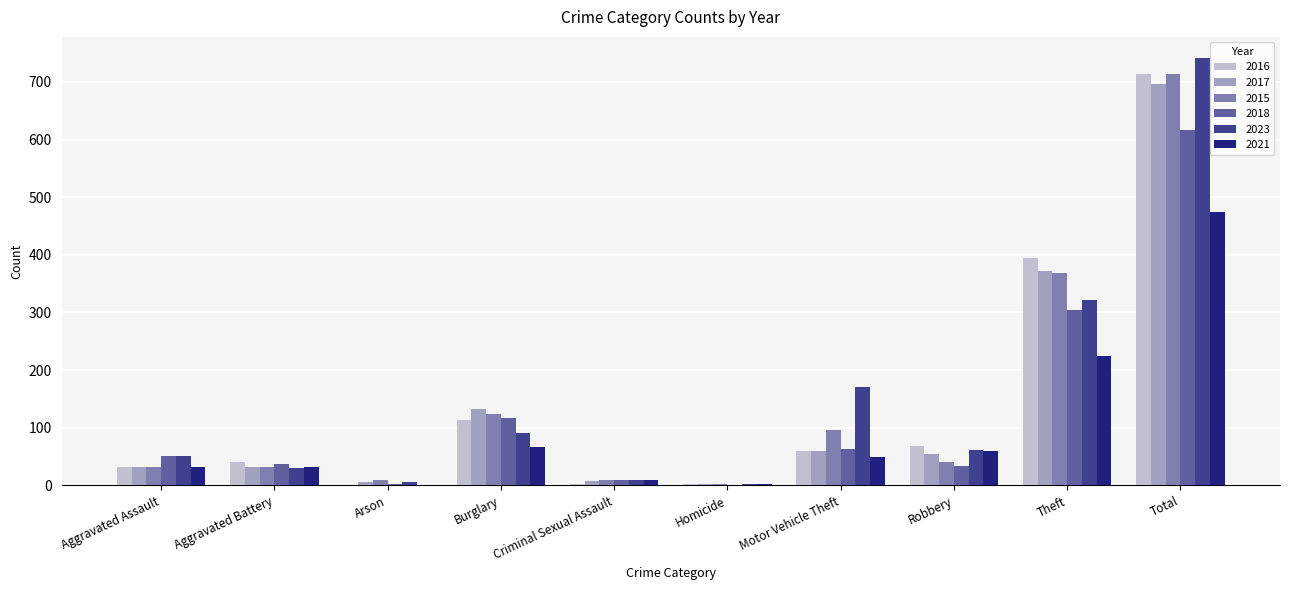

The 2015 series shows 41 at Robbery. True or false?

True